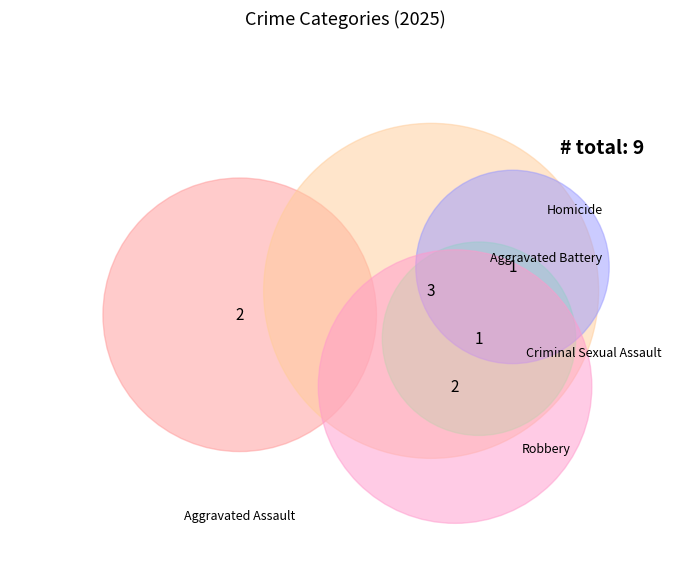

Count the number of slices in the pie.

5